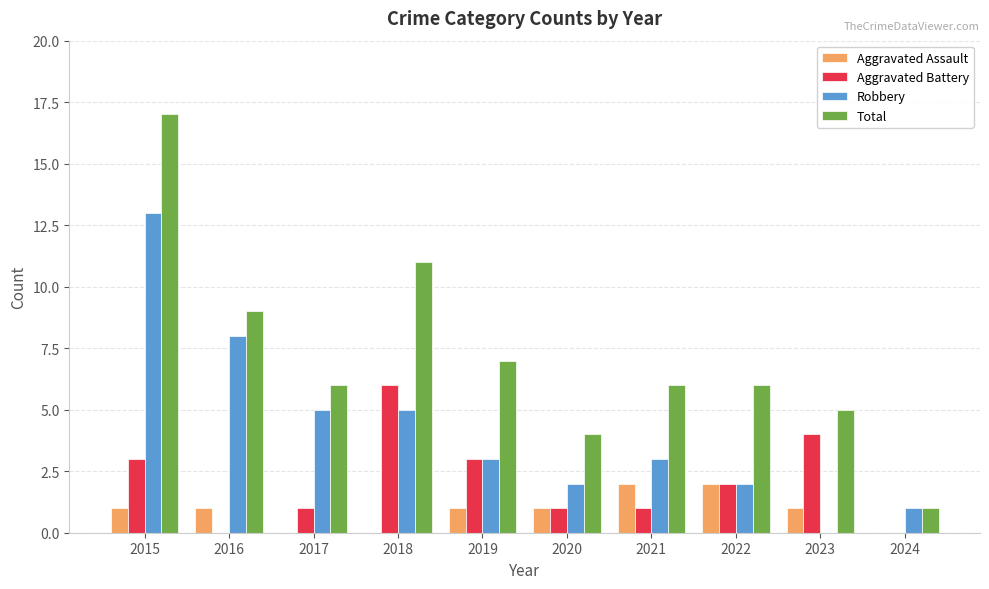

Does the chart contain stacked bars?

No